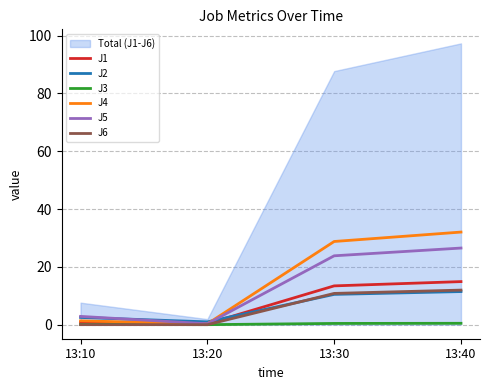

After their last crossing, which series has the higher values: J2 or J1?

J1